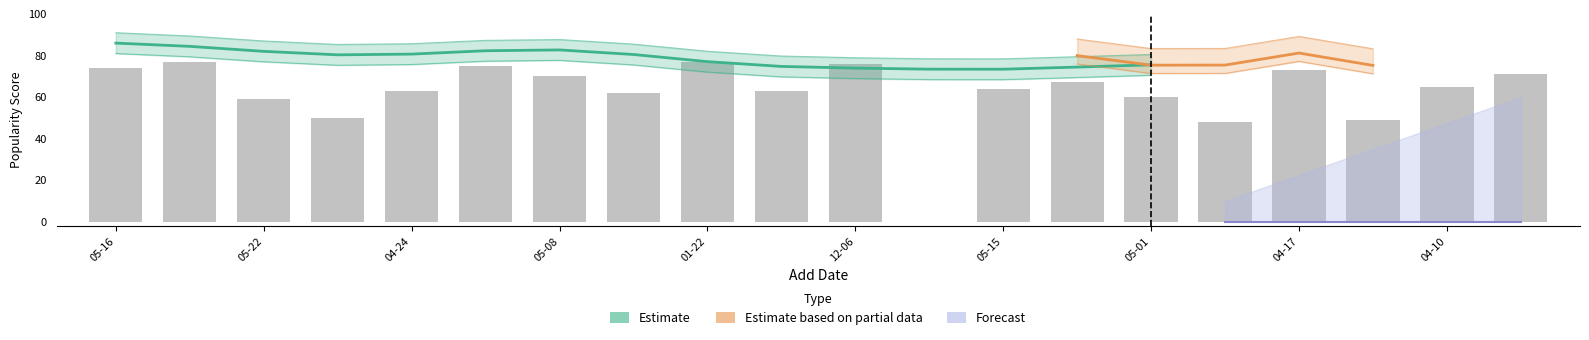

Does the chart contain stacked bars?

No